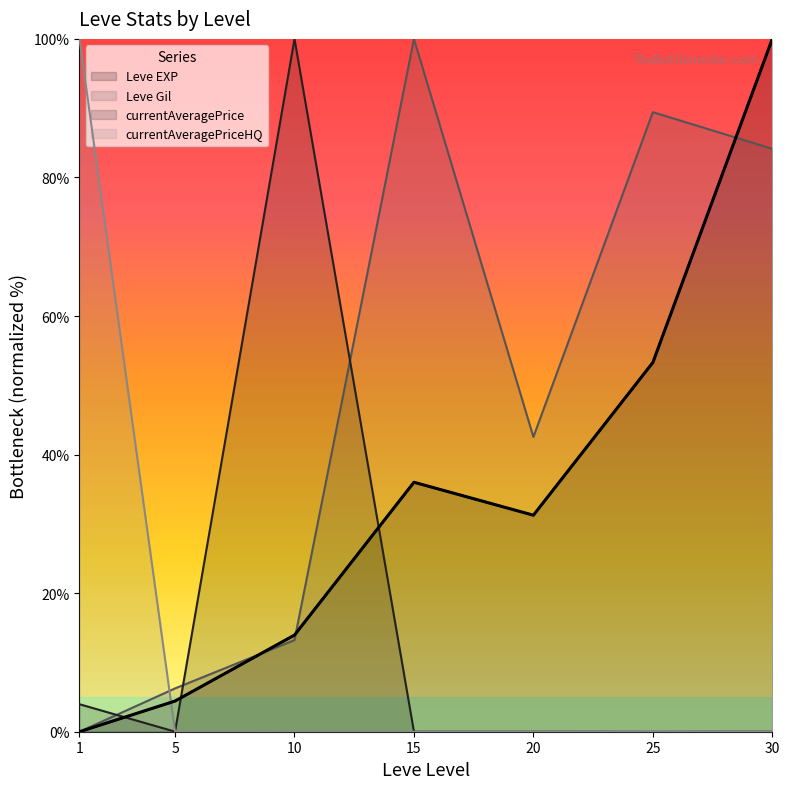

Between 25 and 1, which is larger?

25